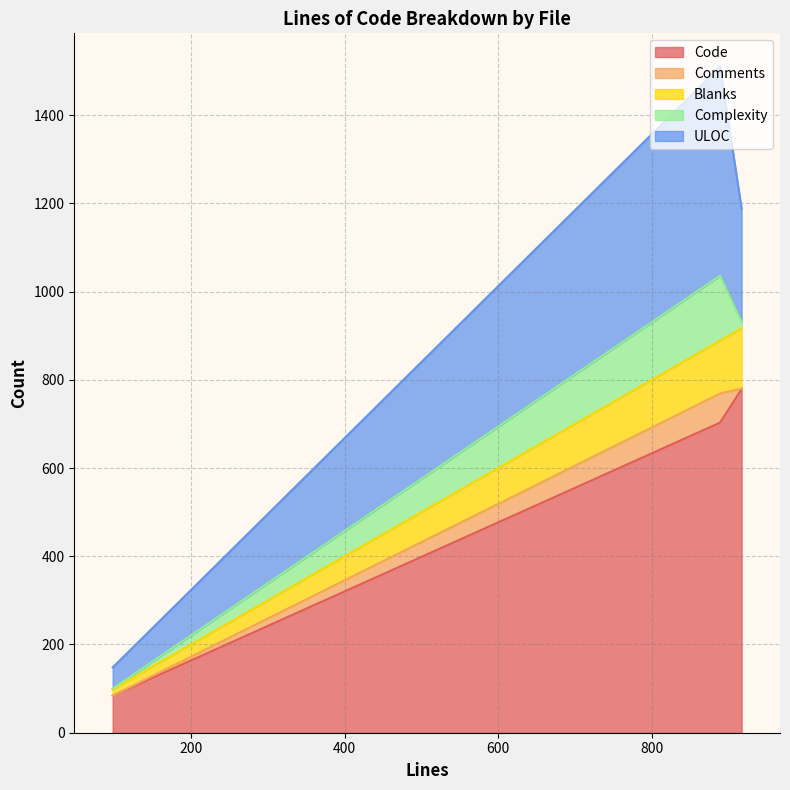

What are all the series names shown in the legend?

Code, Comments, Blanks, Complexity, ULOC